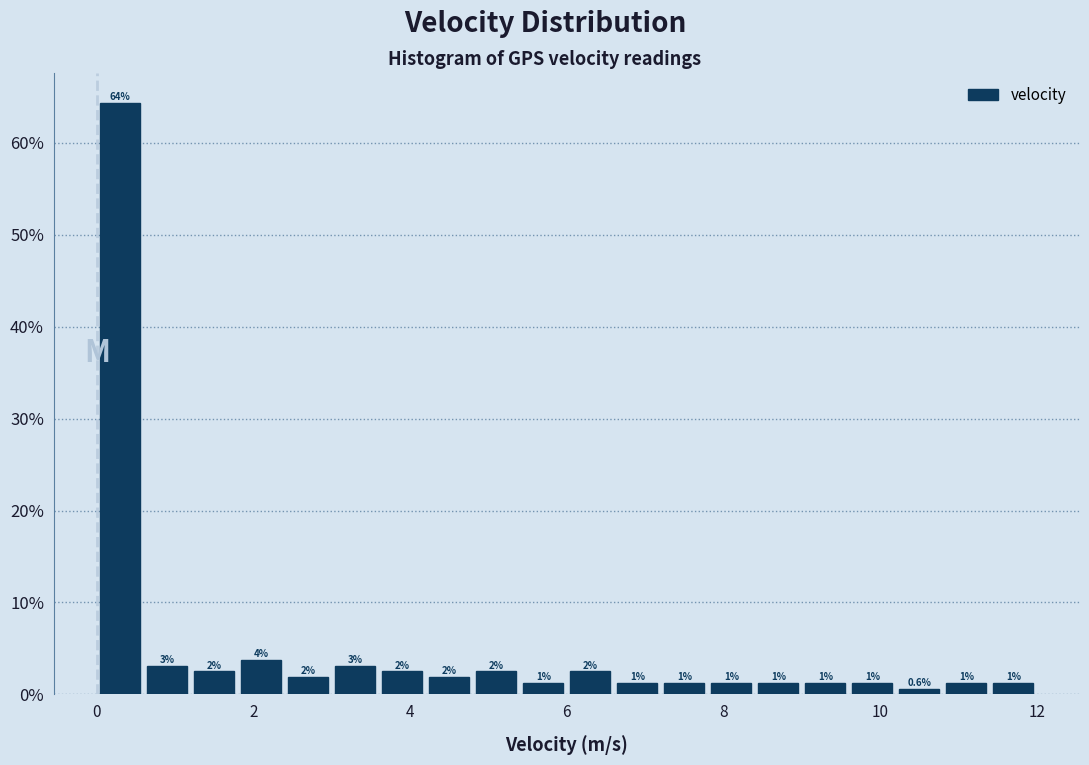

Read against the x-axis, roughly where is the centre of the tallest bar?

0.4